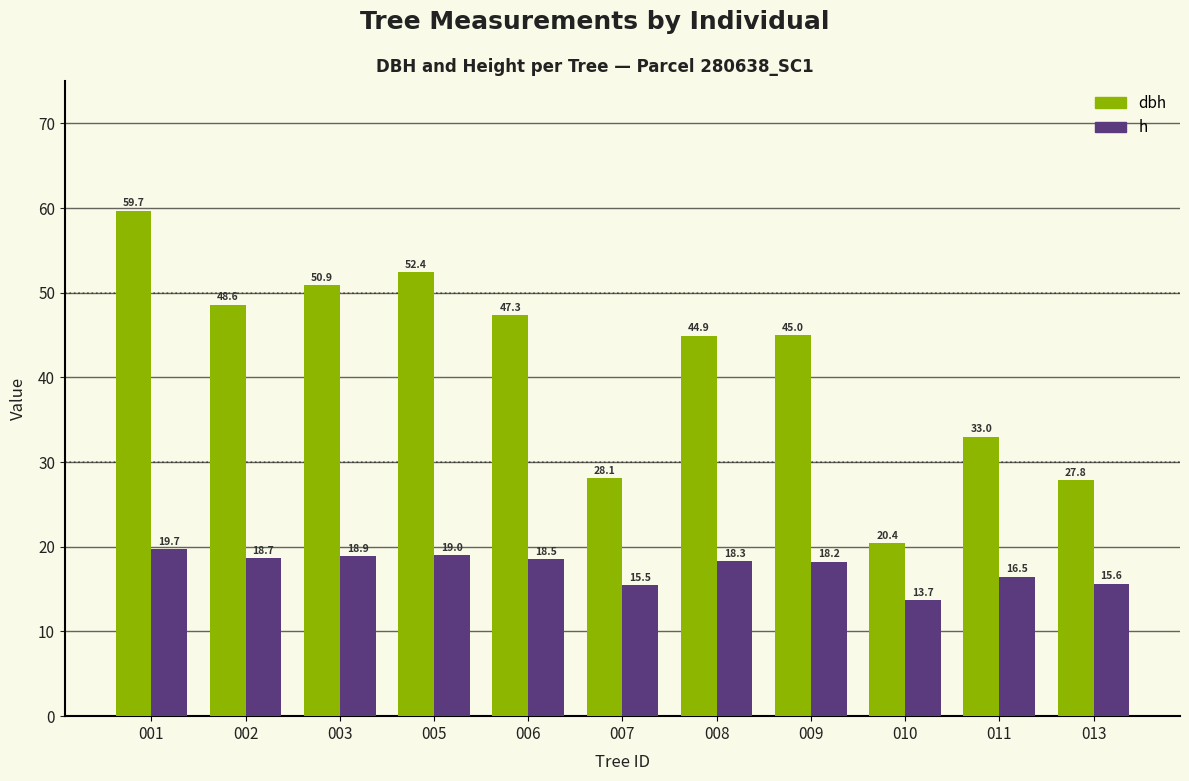

What is the total value across all series at 003?

69.7